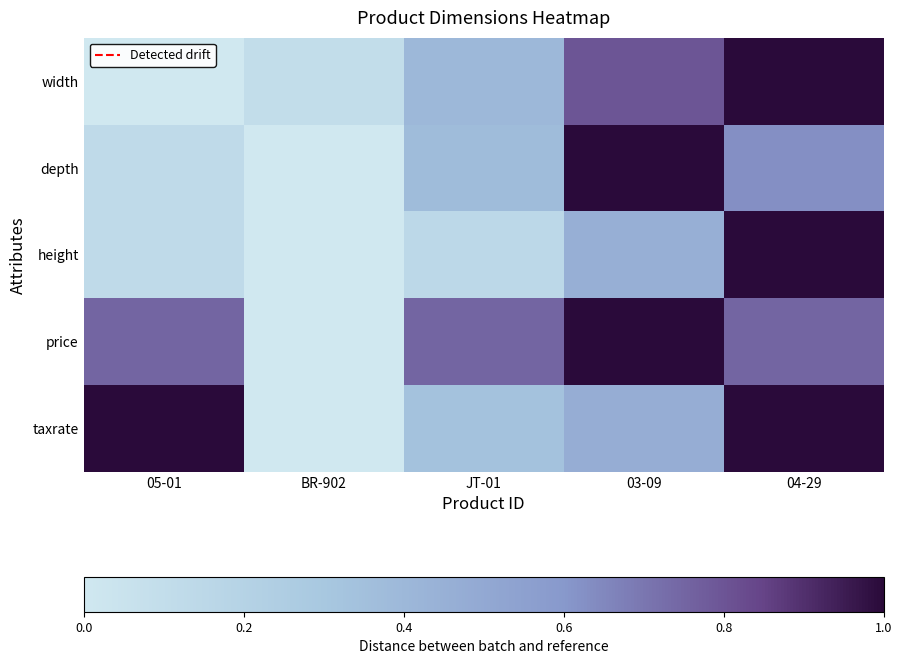

Which series has the largest range (max minus min)?

width